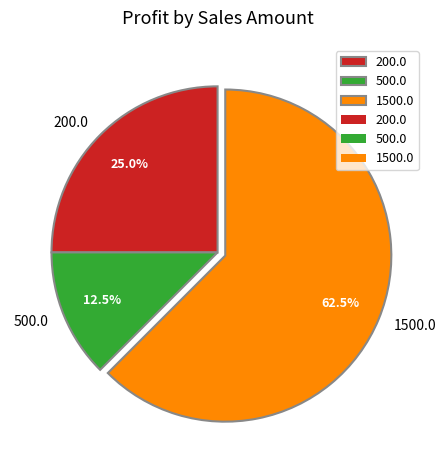

Which slice represents more than half of the pie?

1500.0